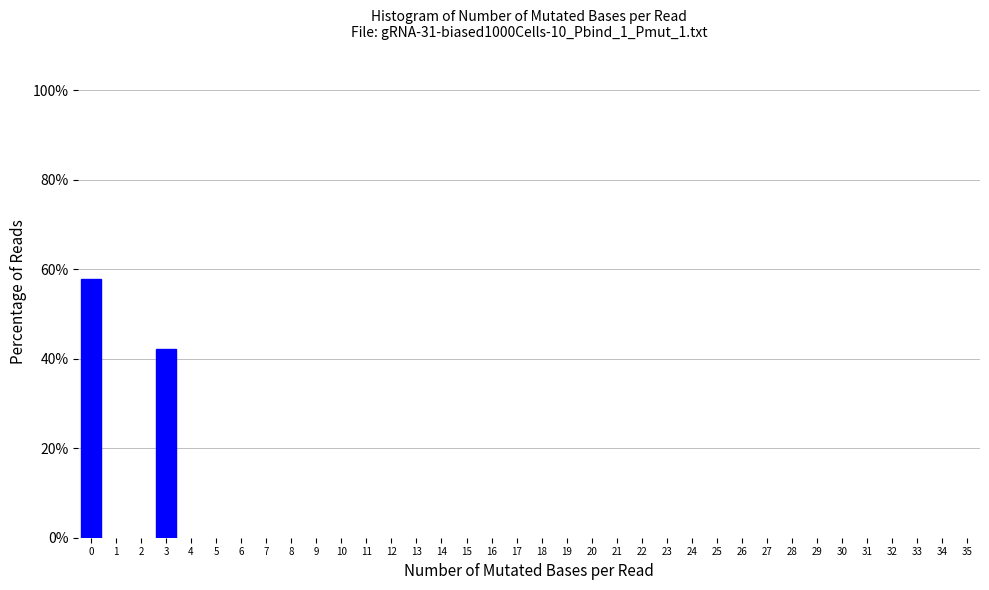

Reading left to right, transcribe all the data shown in this chart.

57.9	42.1